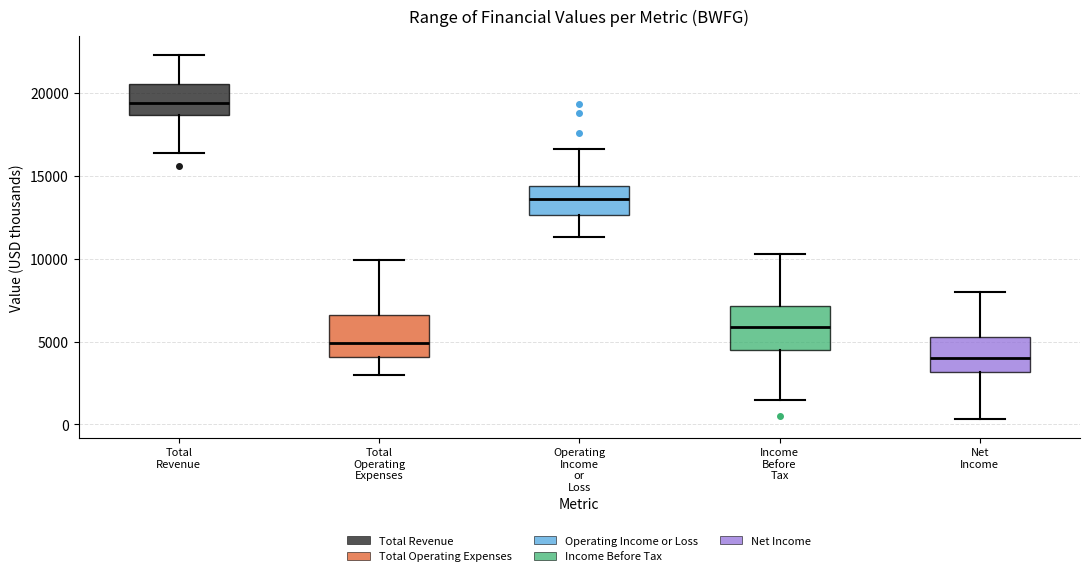

Where does the lower whisker of the box for Total Revenue end on the y-axis? The values are not printed on the chart, so give them approximately, as read against the axis.

16500